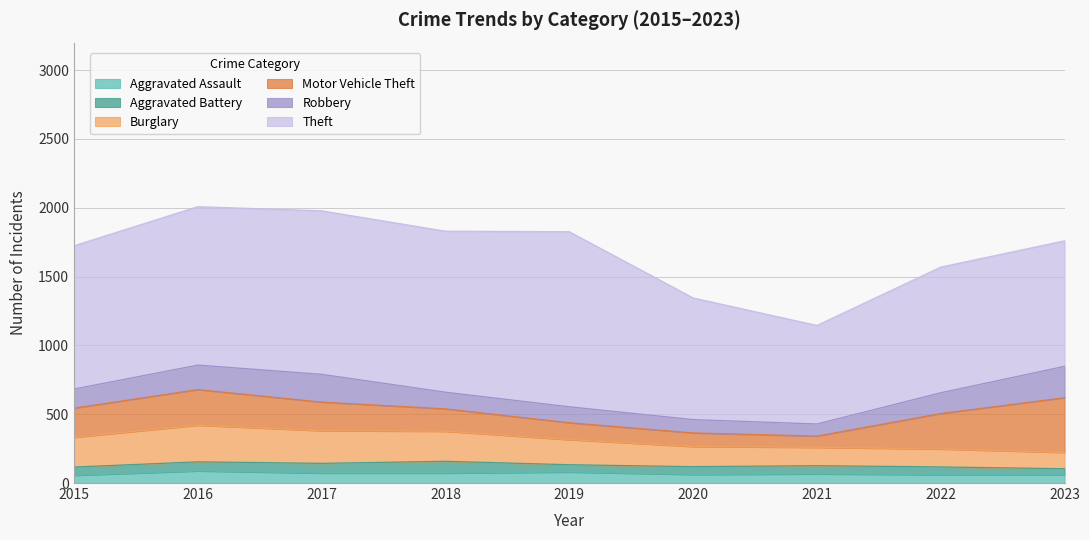

Reading right to left, extract all data points from this chart.

Aggravated Assault: 61	61	66	62	80	72	72	88	56
Aggravated Battery: 43	56	60	57	53	86	71	66	60
Burglary: 118	130	133	146	182	218	237	266	216
Motor Vehicle Theft: 398	258	82	99	123	163	208	259	212
Robbery: 228	151	88	97	116	121	202	178	139
Theft: 912	913	716	884	1272	1170	1188	1151	1041